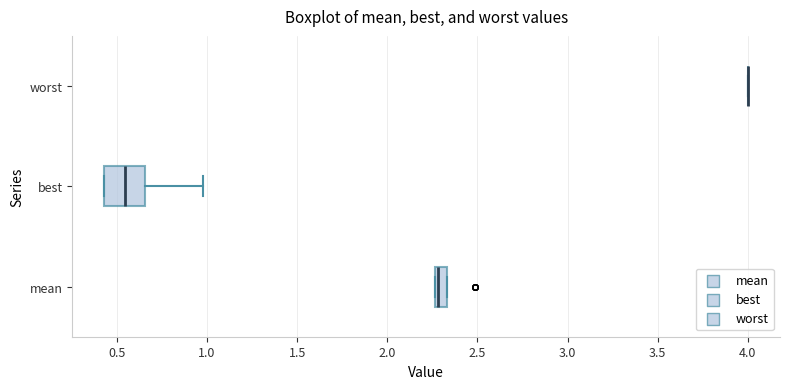

Where is the right edge of the box for best on the x-axis? The values are not printed on the chart, so give them approximately, as read against the axis.

0.65